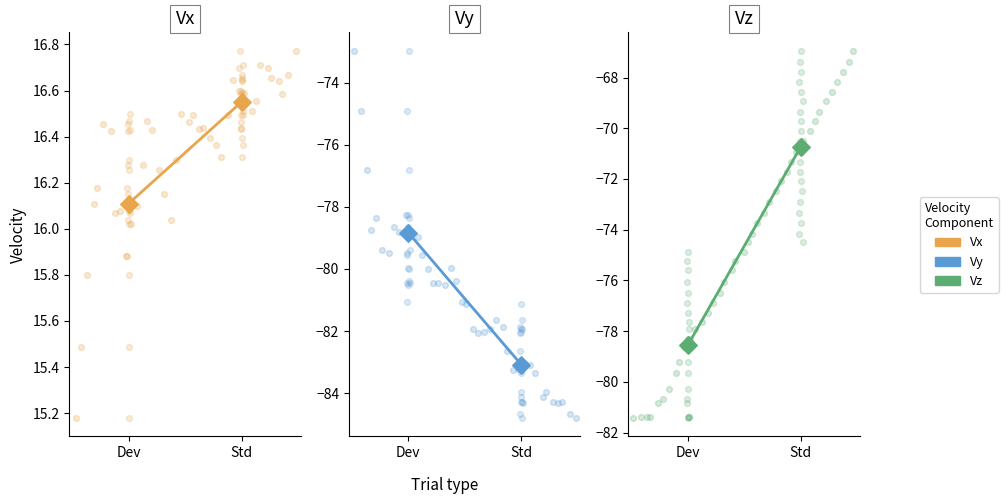

At which category is the sum across all series the highest?

Std